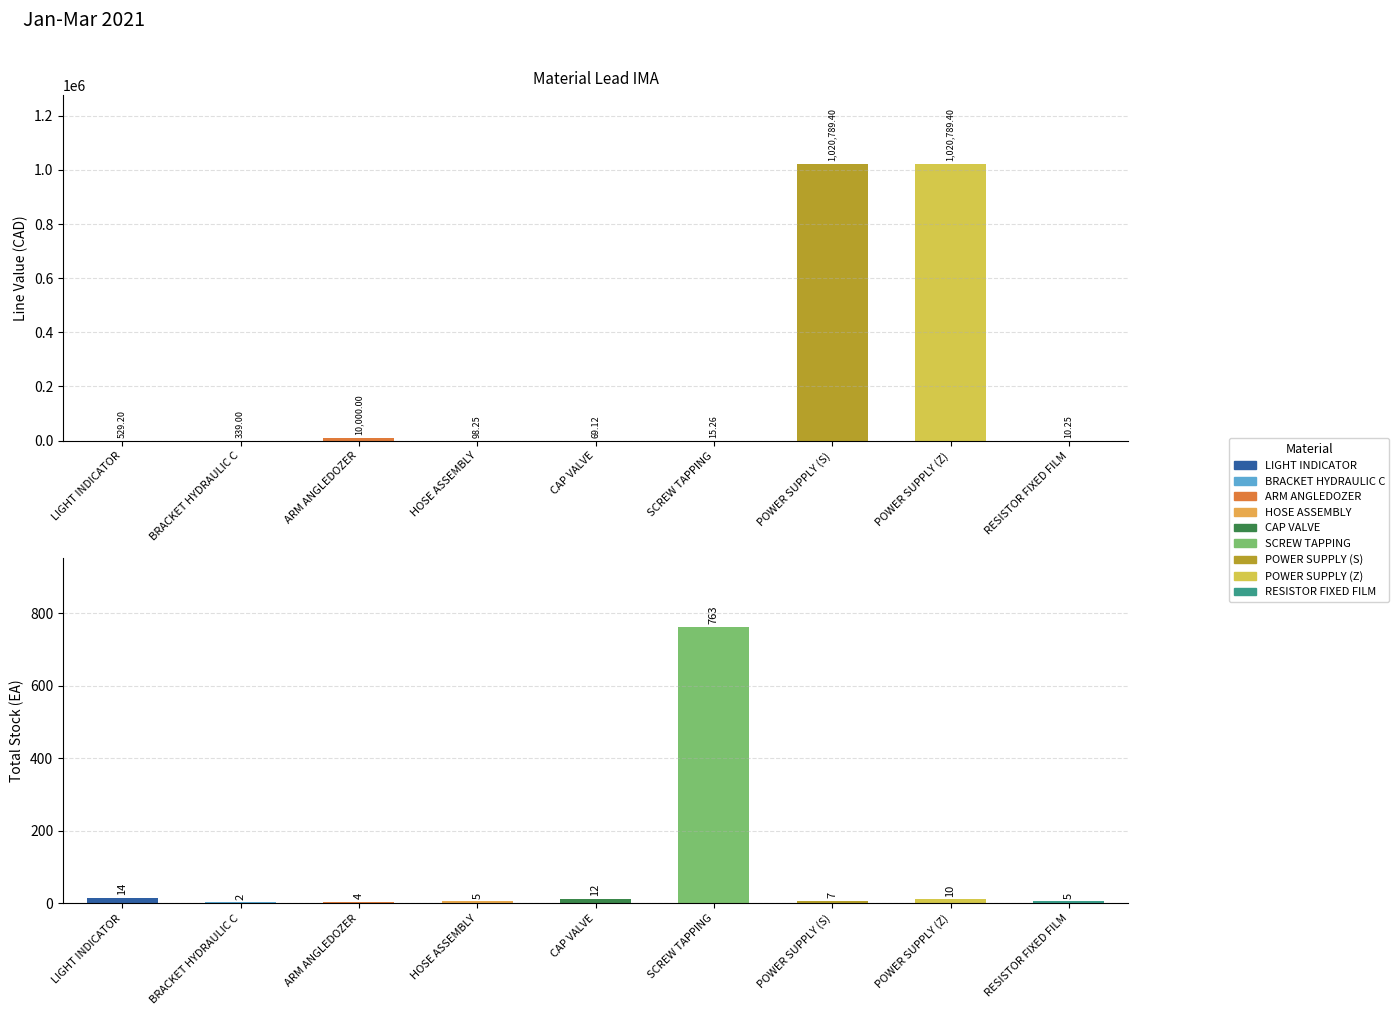

Which series has the largest total across all categories?

line_value